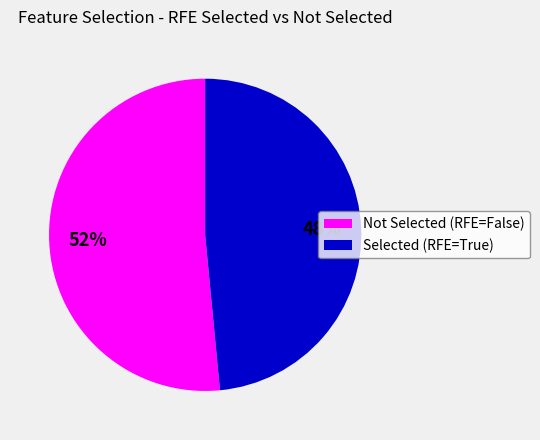

Does Selected (RFE=True) account for over 50% of the chart?

No